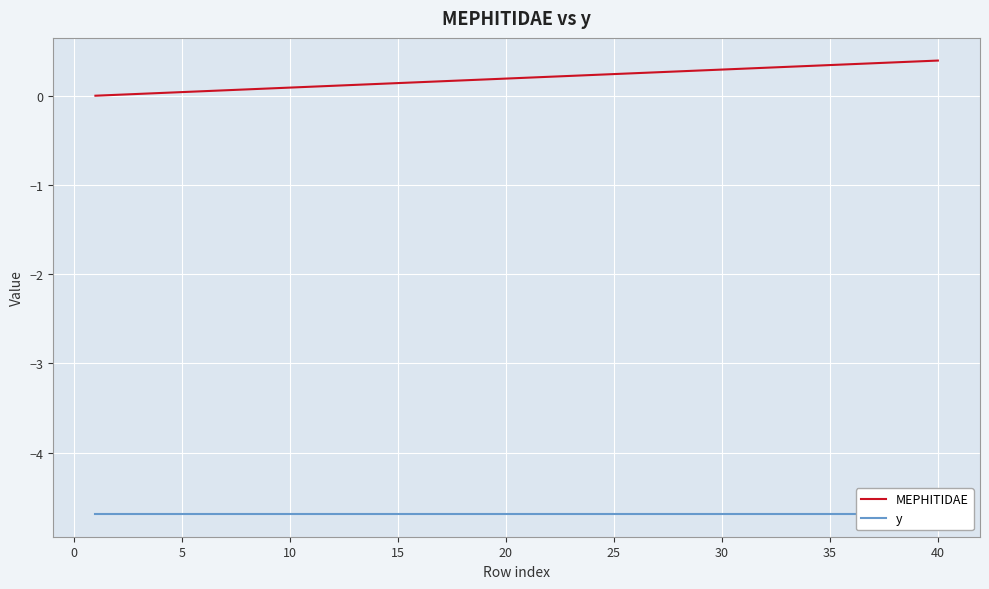

Is it true that MEPHITIDAE equals 0.2 at 20?

True